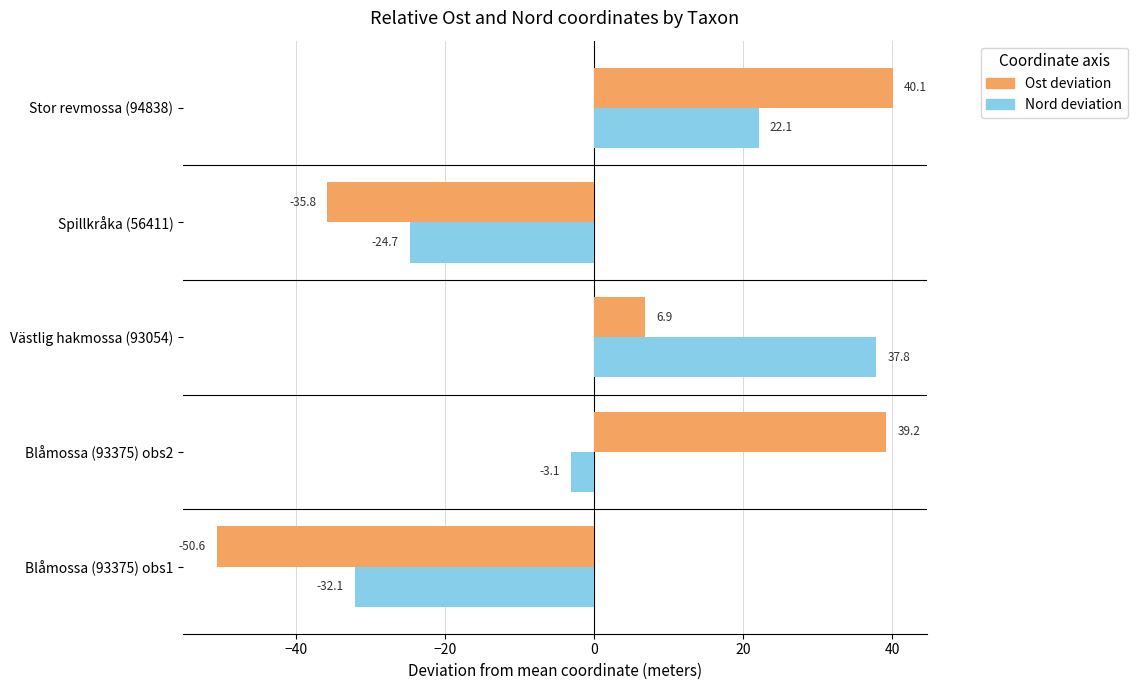

What is the sum of the Nord deviation values at Blåmossa (93375) obs2 and Stor revmossa (94838)?

19.0